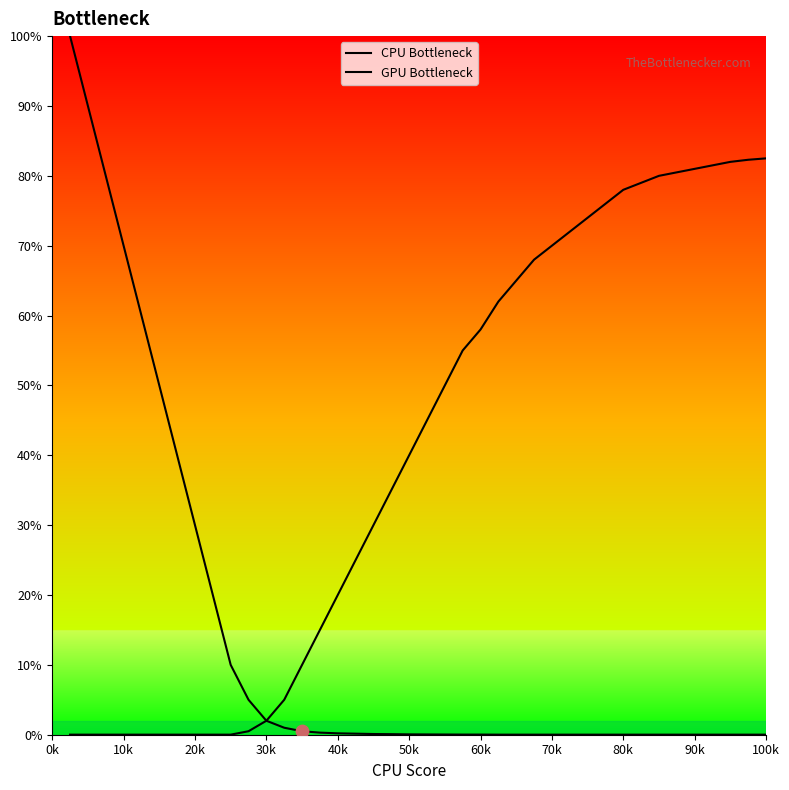

Which series reaches the maximum Y coordinate?

CPU Bottleneck